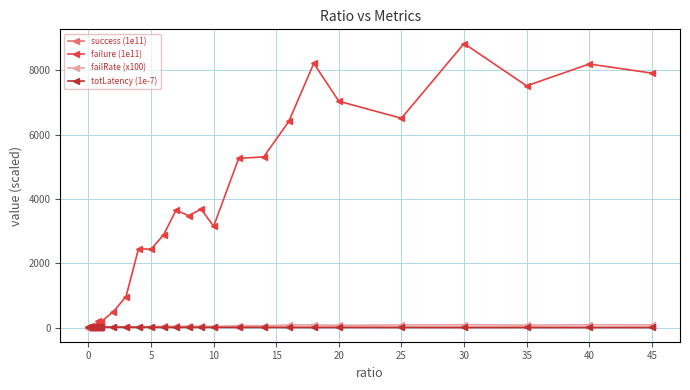

What is the sum of all totLatency (1e-7) values?

357.2